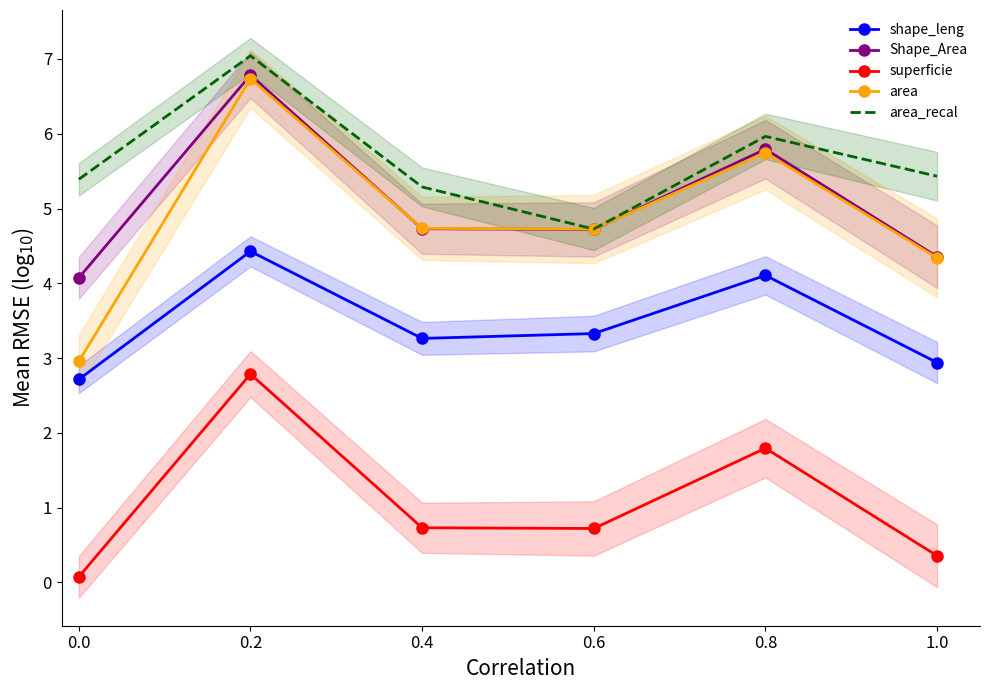

Is the value of superficie at 0.0 greater than the value of shape_leng at 0.0?

No